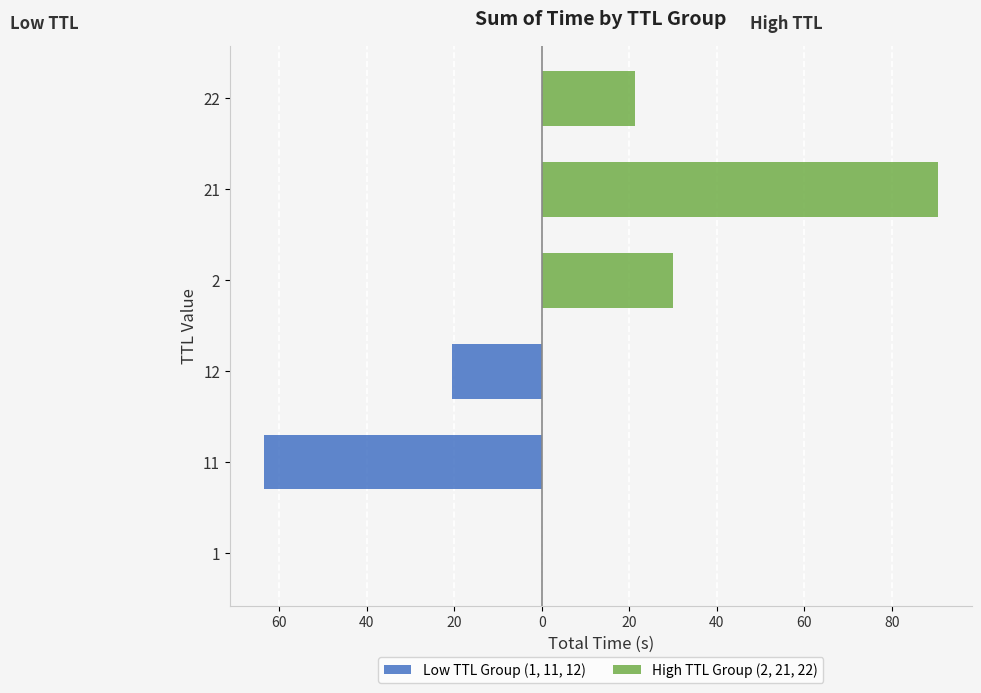

Is it true that Low TTL Group (1, 11, 12) equals -91.4 at 11?

False